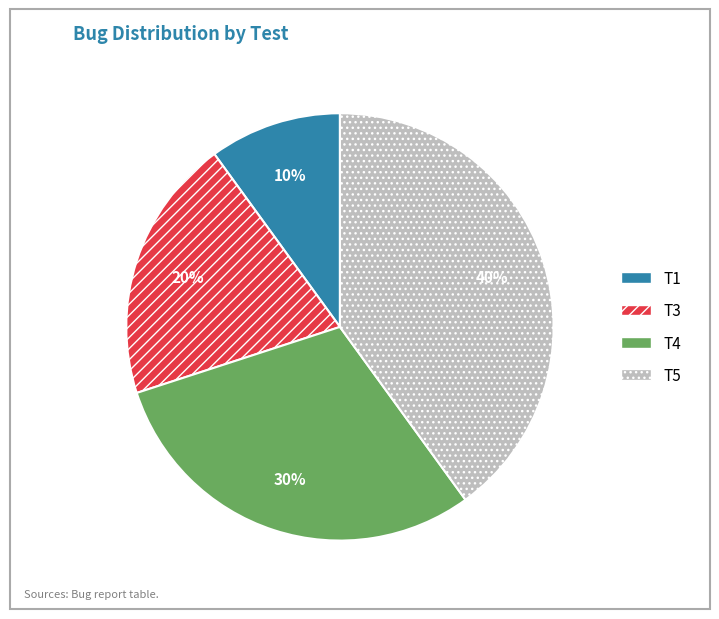

Rank the categories by value from highest to lowest.

T5, T4, T3, T1